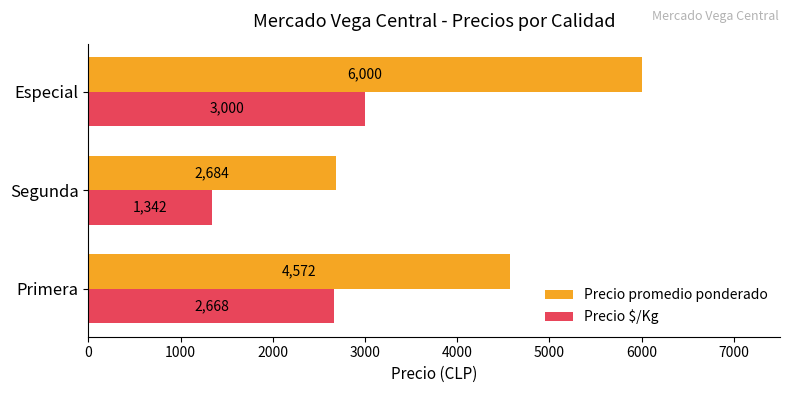

What is the maximum value for Precio promedio ponderado?

6000